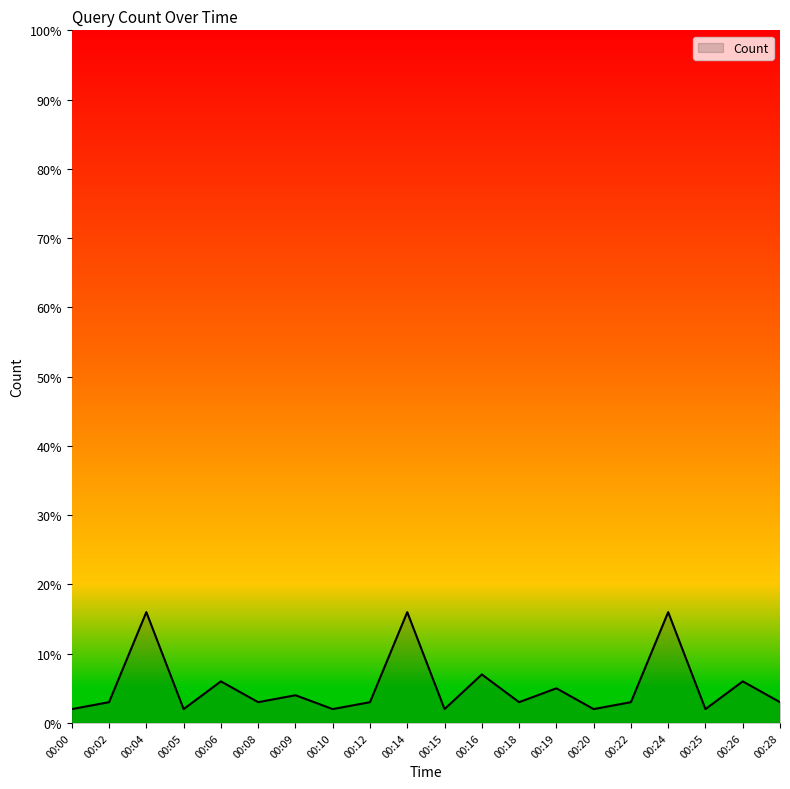

What is the difference between the second highest and second lowest values?

14